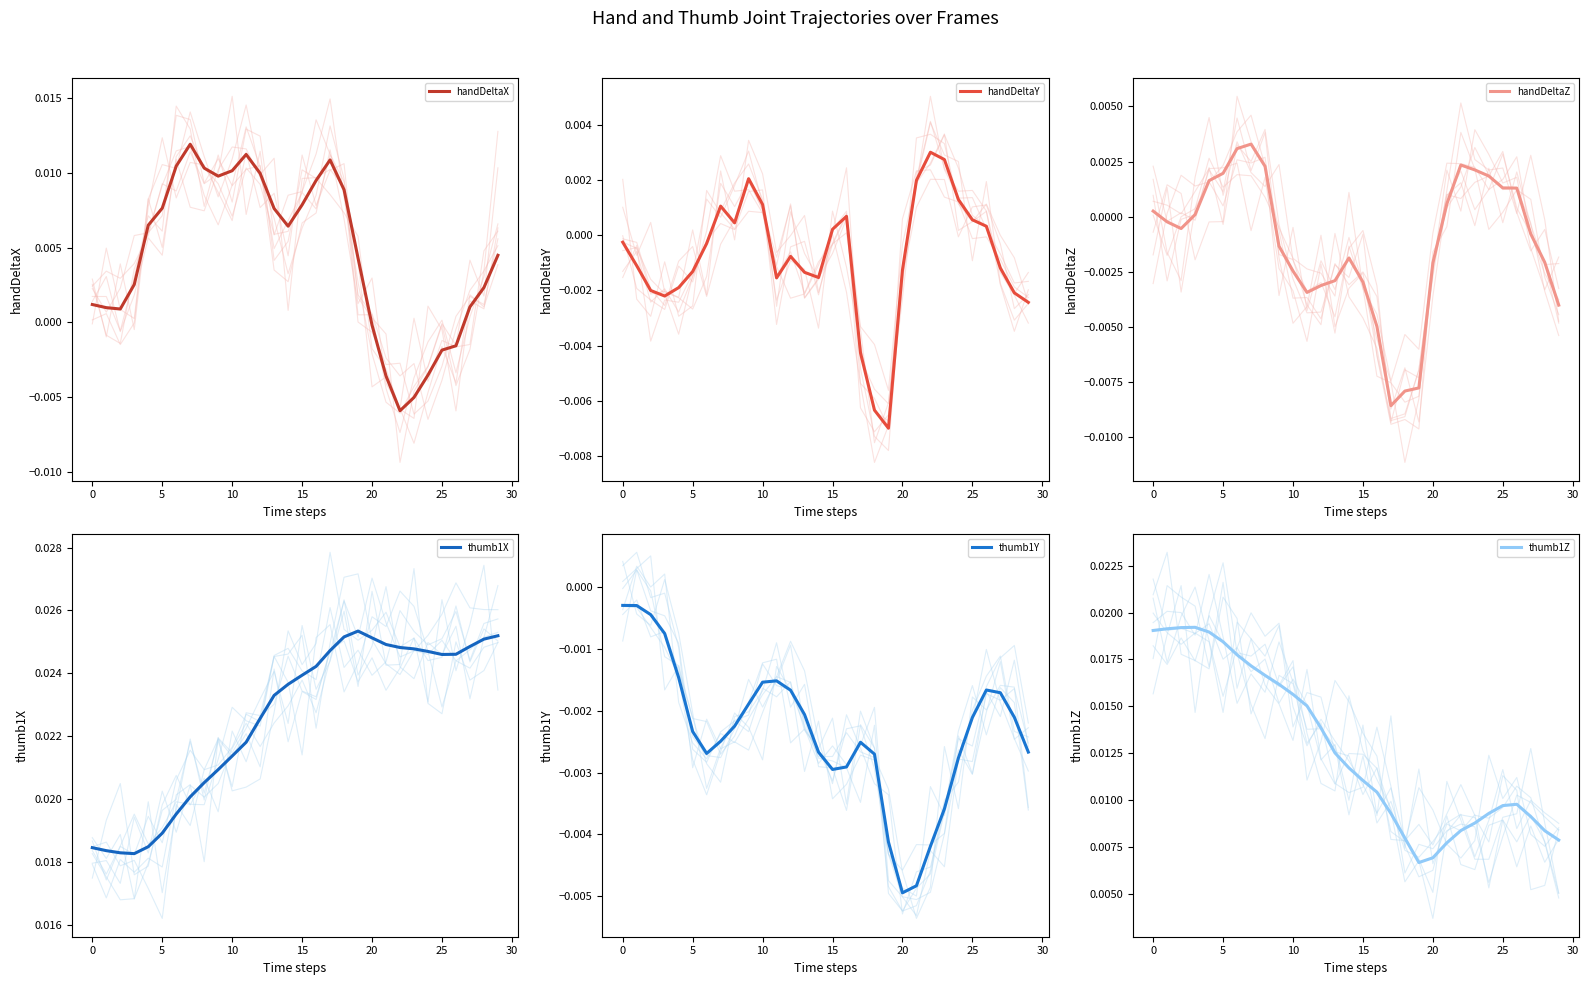

At how many categories does at least one series exceed 0?

30